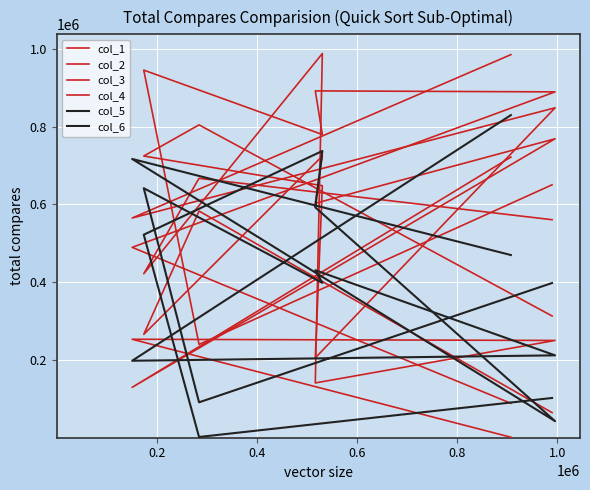

True or false: col_2 has a value of 769057 at 995381.

True